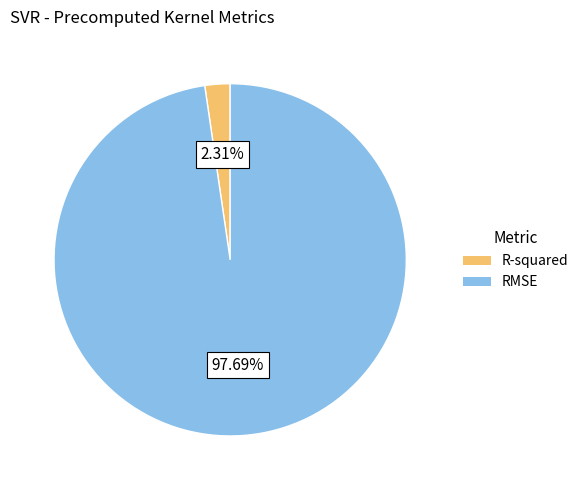

How many segments does this pie chart have?

2